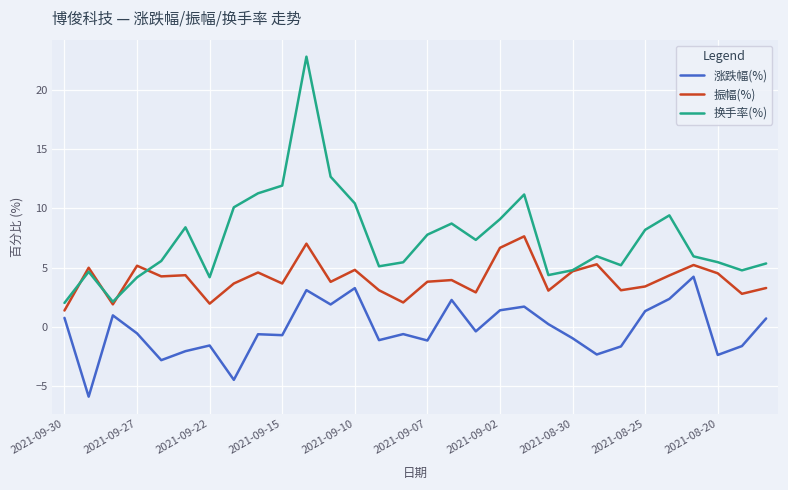

True or false: 换手率(%) and 涨跌幅(%) intersect in this chart.

False